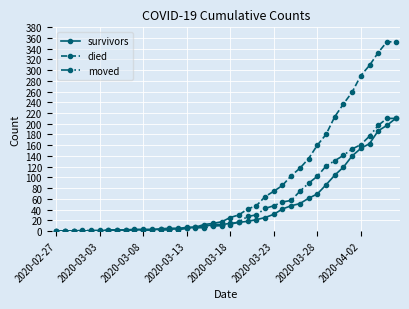

What is the maximum value for moved?

210